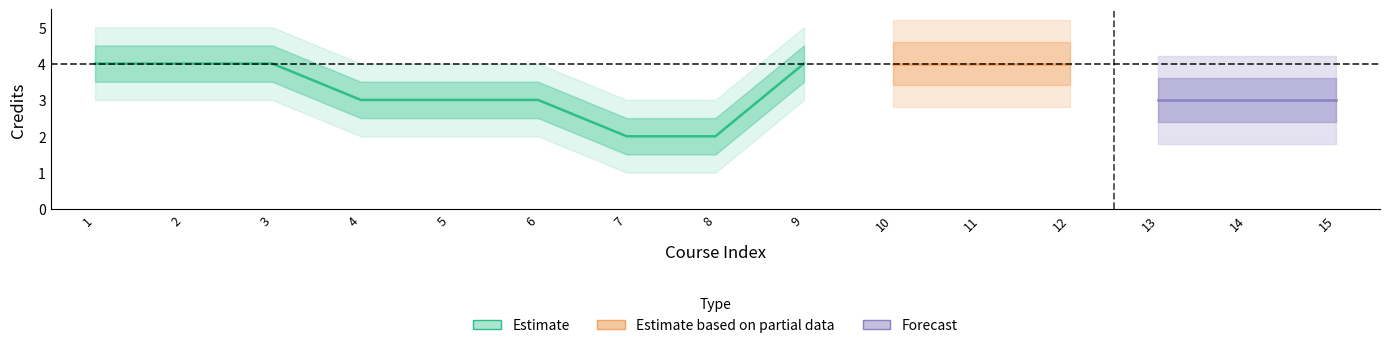

Which category has the highest value across all series?

1